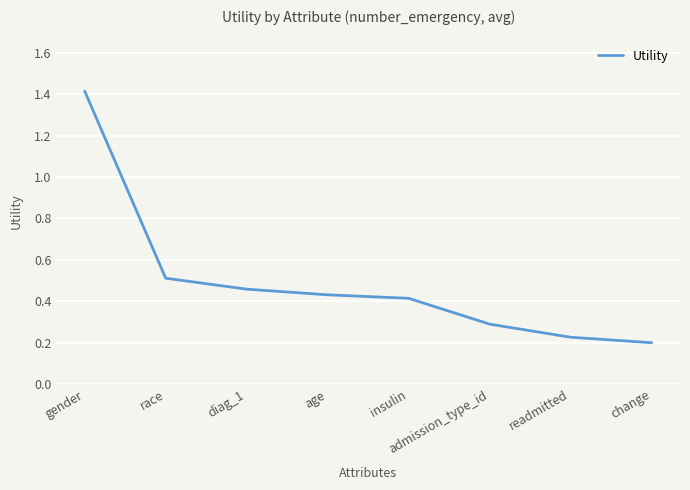

Where is the data nearest to the value 0?

change